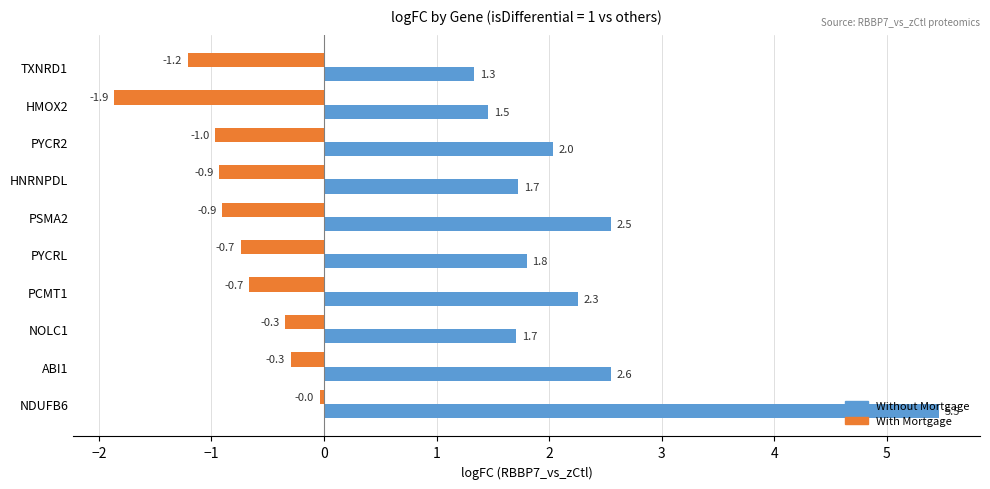

How many series are shown in this chart?

2